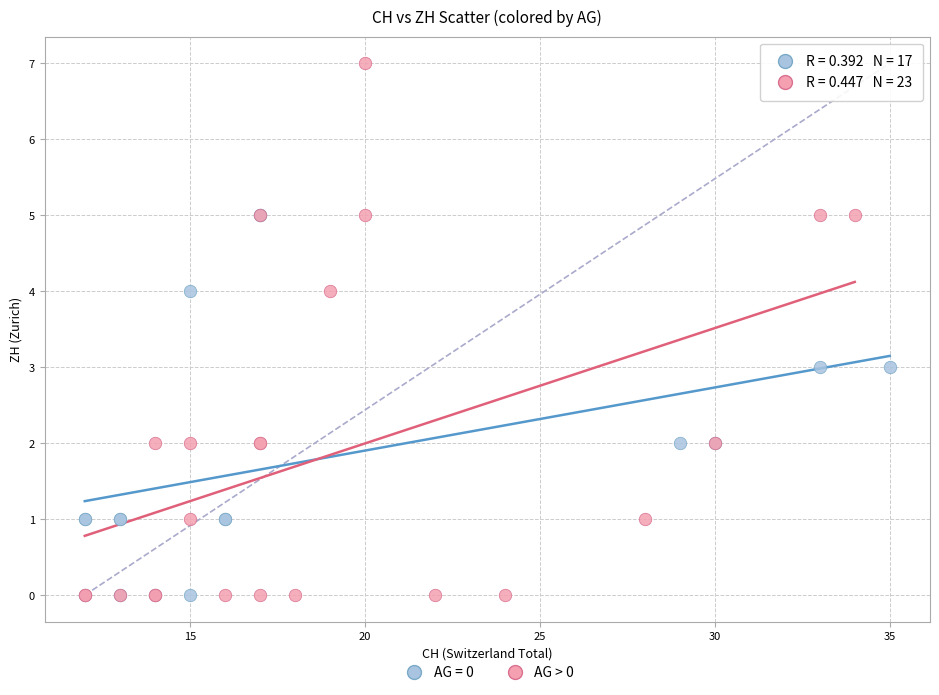

Which series has the largest Y range (max minus min)?

AG > 0